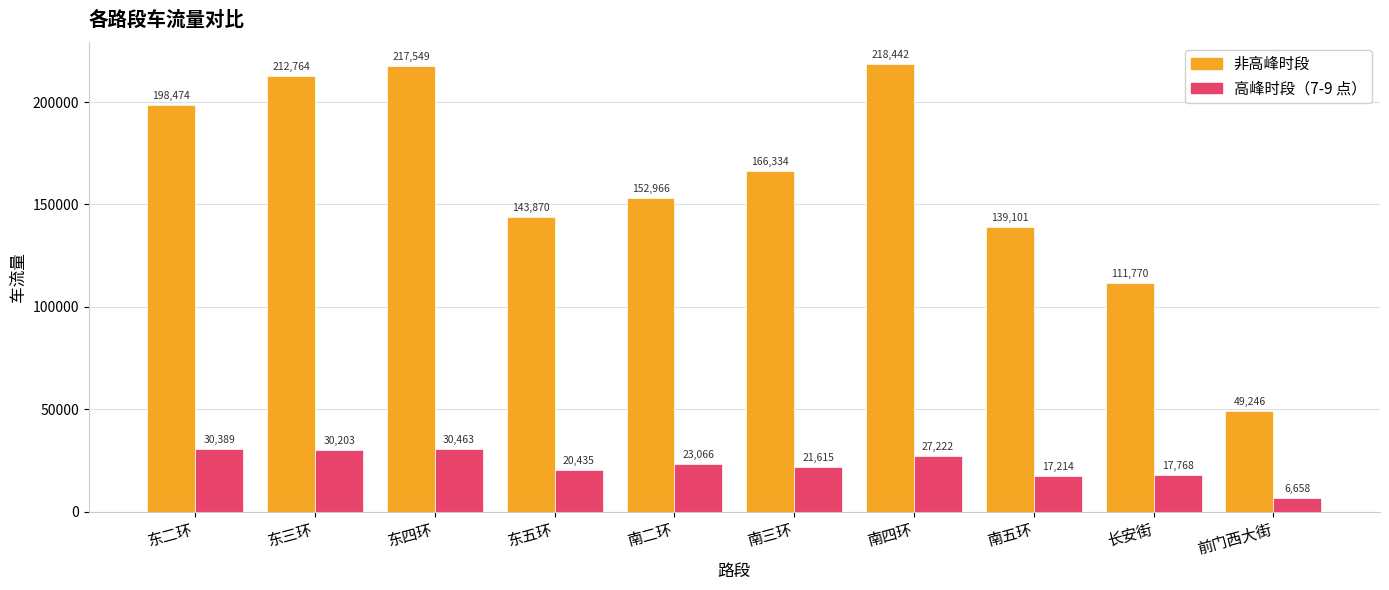

Which category has the lowest value in the 高峰时段（7-9 点） series?

前门西大街